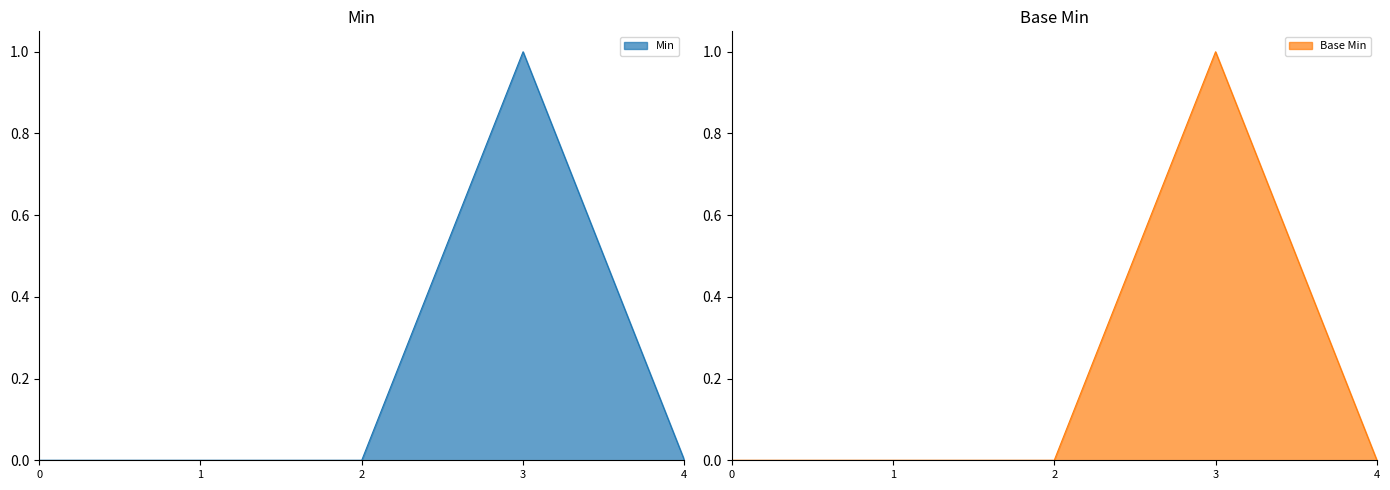

Is the value of Base Min at 2 greater than the value of Min at 2?

No